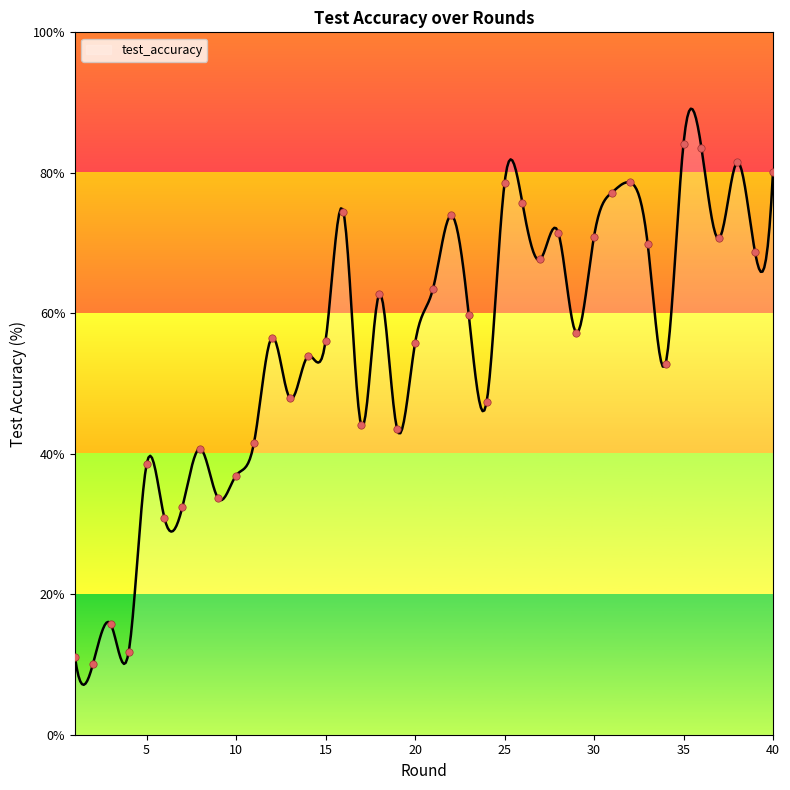

Approximately how many times larger is the value at 25 compared to 13?

1.6